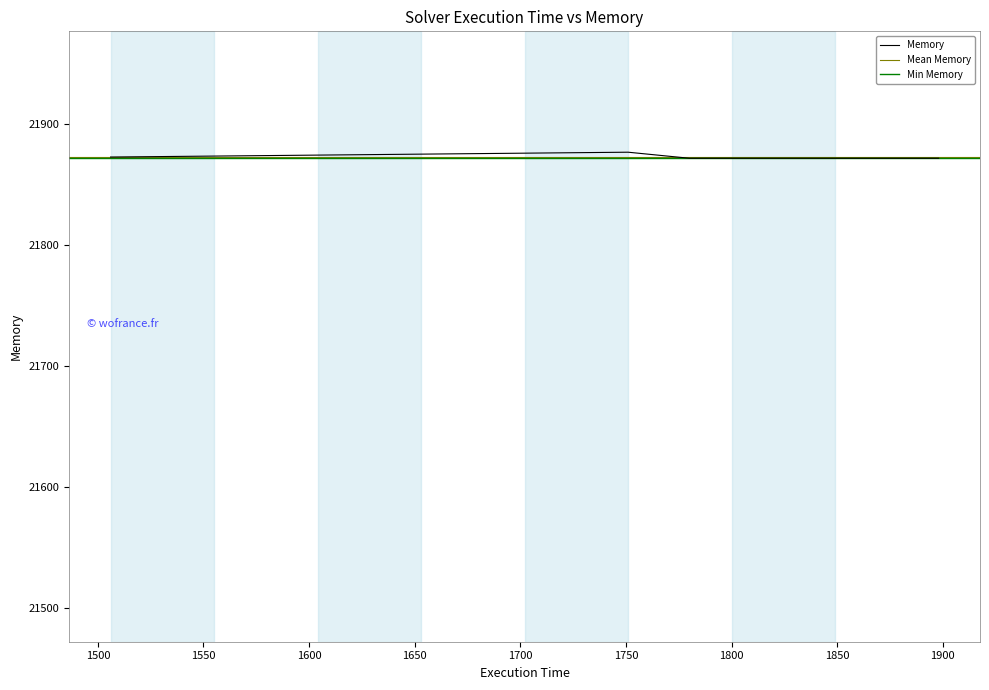

Read the value at 1854.

21872